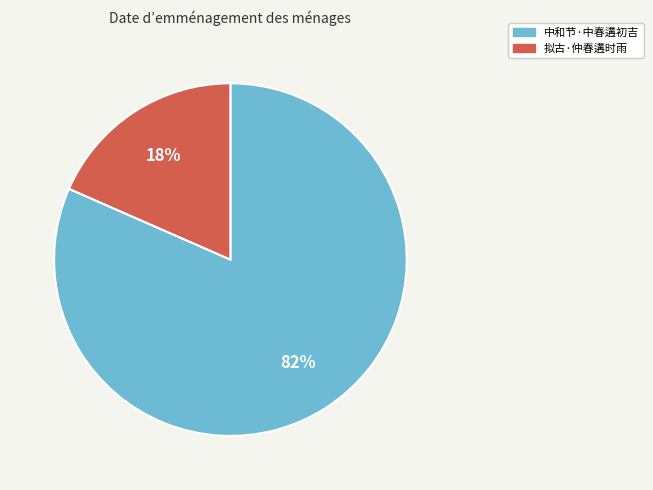

Combined, do 中和节·中春遘初吉 and 拟古·仲春遘时雨 account for over 50%?

Yes